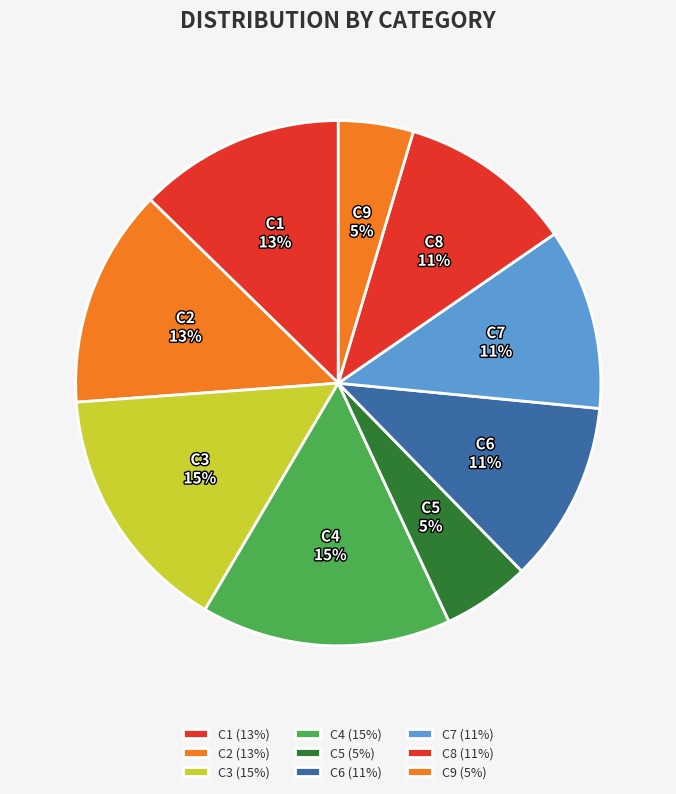

How many segments does this pie chart have?

9